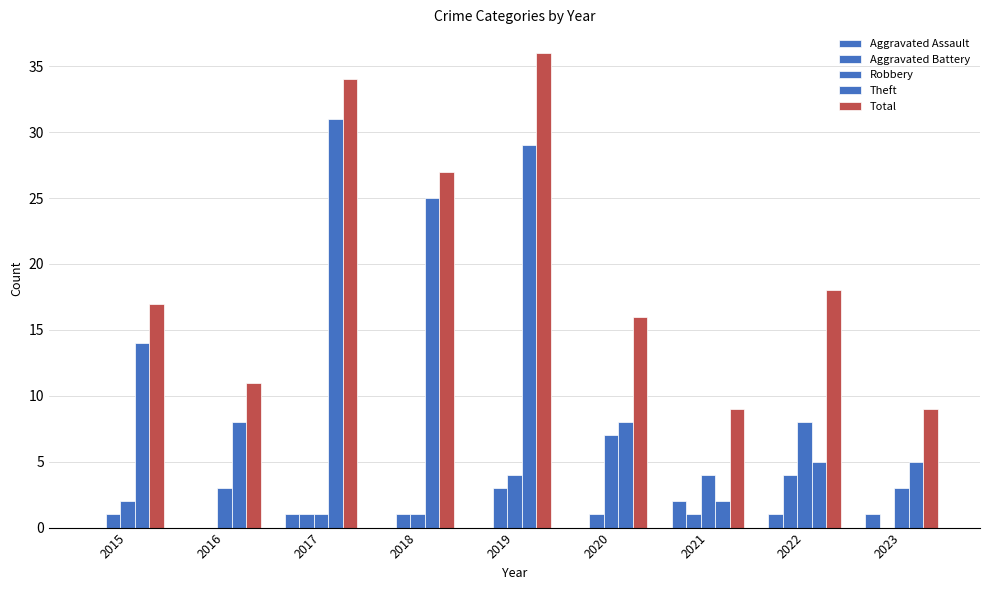

What is the difference between the second highest and second lowest values in the Robbery series?

6